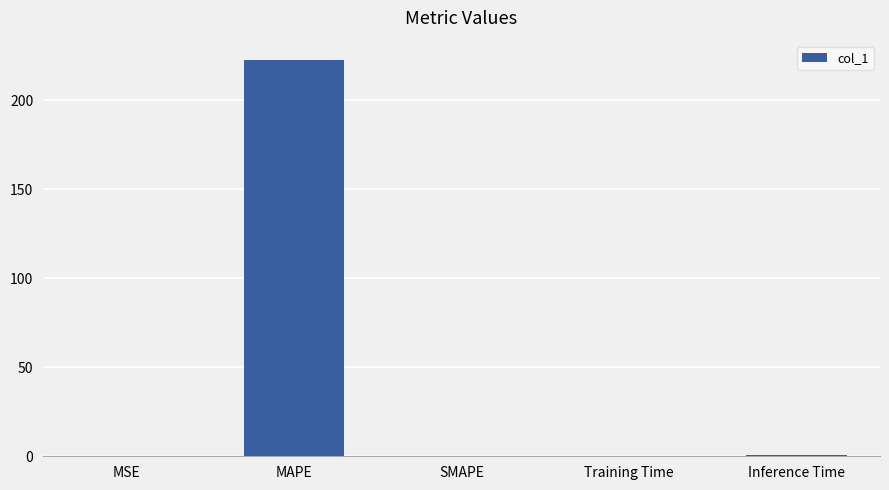

Which category has the highest value across all series?

MAPE